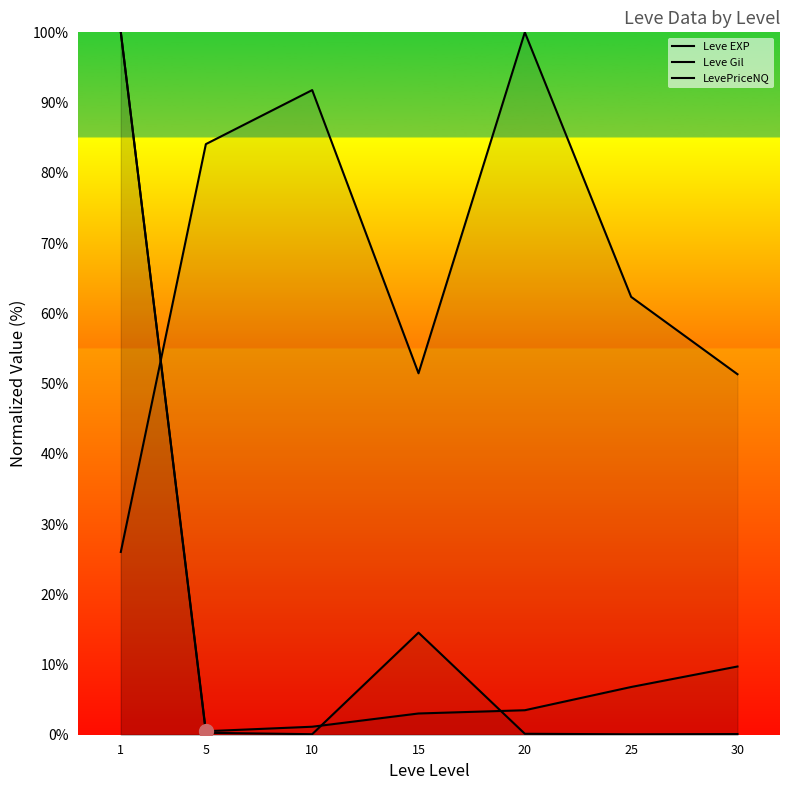

What is the value of the LevePriceNQ point at the 7th from the left?

0.1